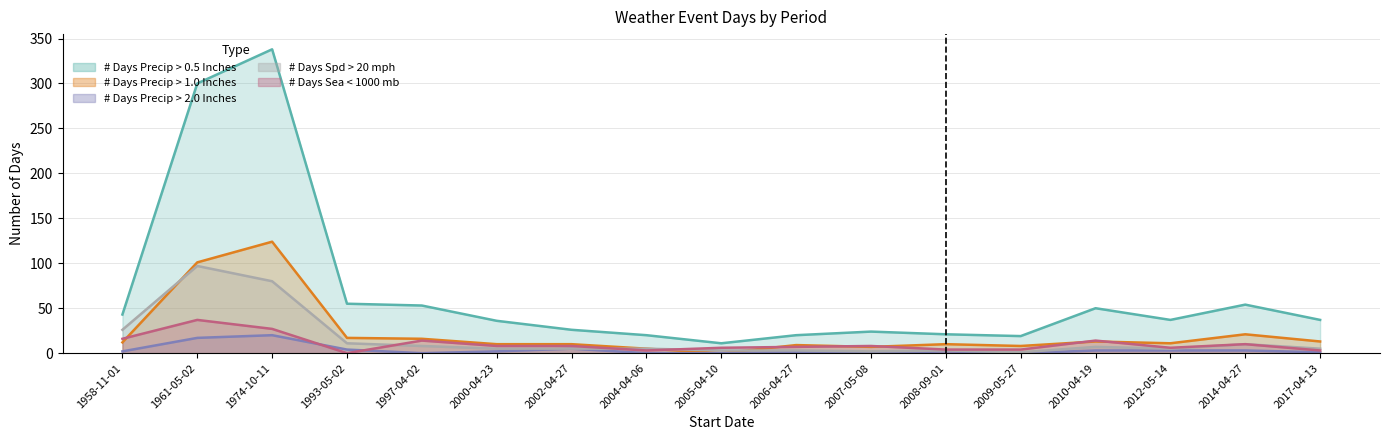

The value of # Days Precip > 2.0 Inches at 2014-04-27 is 4. True or false?

False